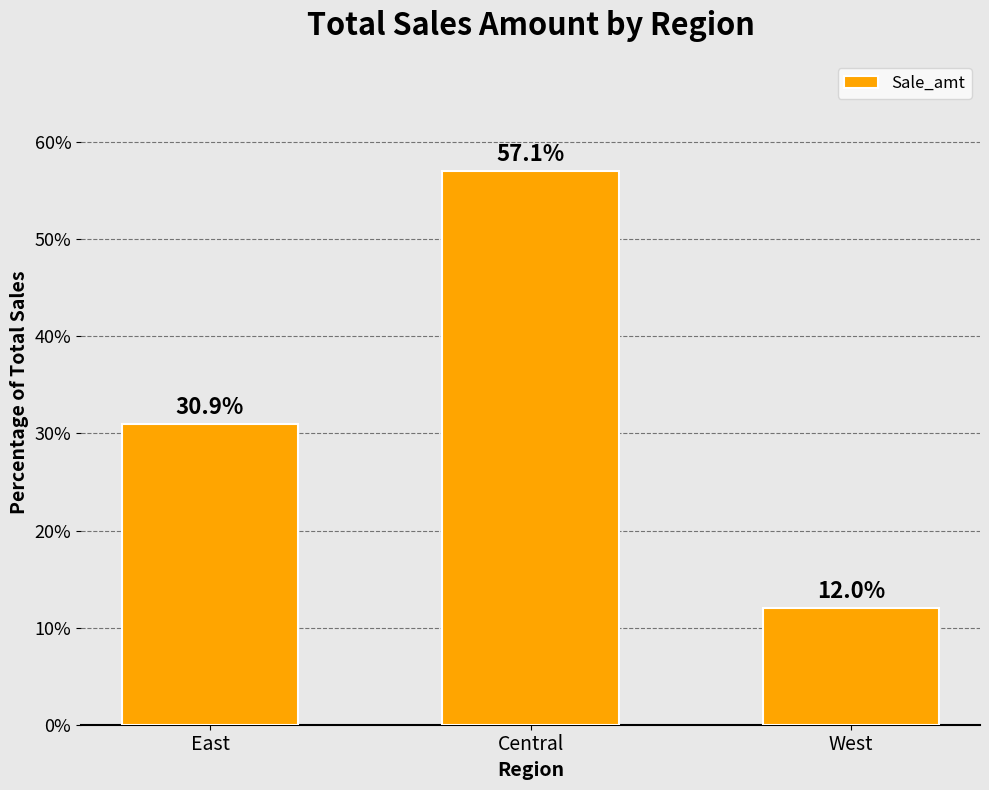

Reading left to right, extract all data points from this chart.

30.9	57.1	12.0